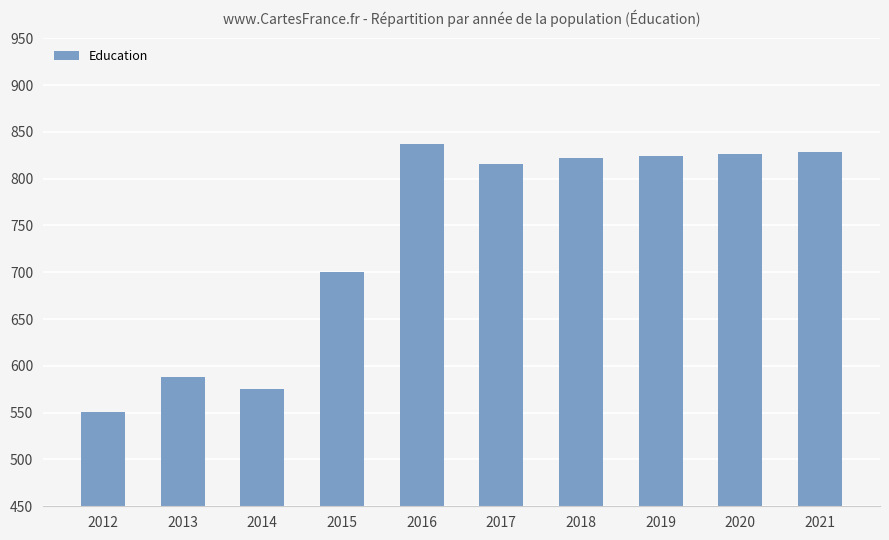

What is the minimum value shown in the chart?

551